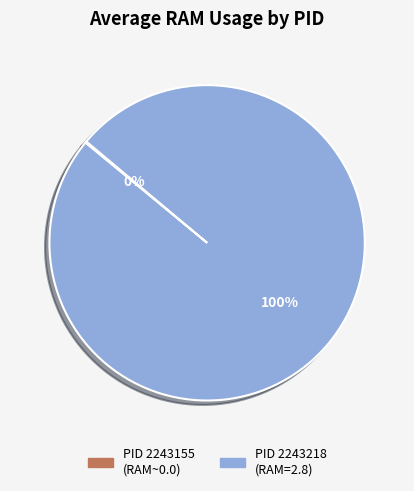

To the nearest percent, what is the difference between the largest and smallest slice percentages?

100%